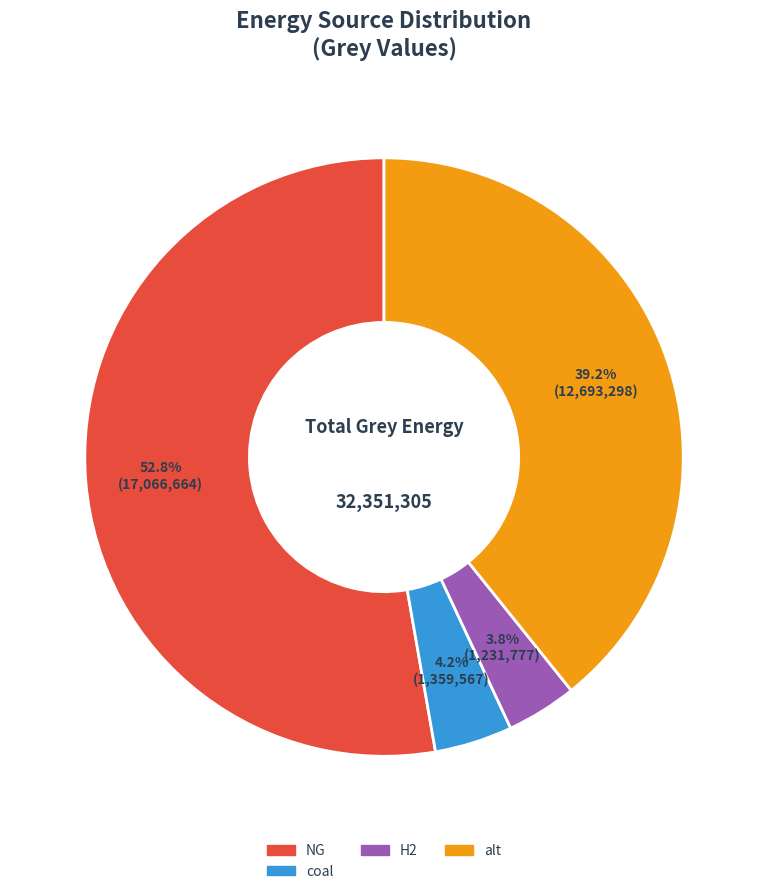

How many slices are in this pie chart?

4